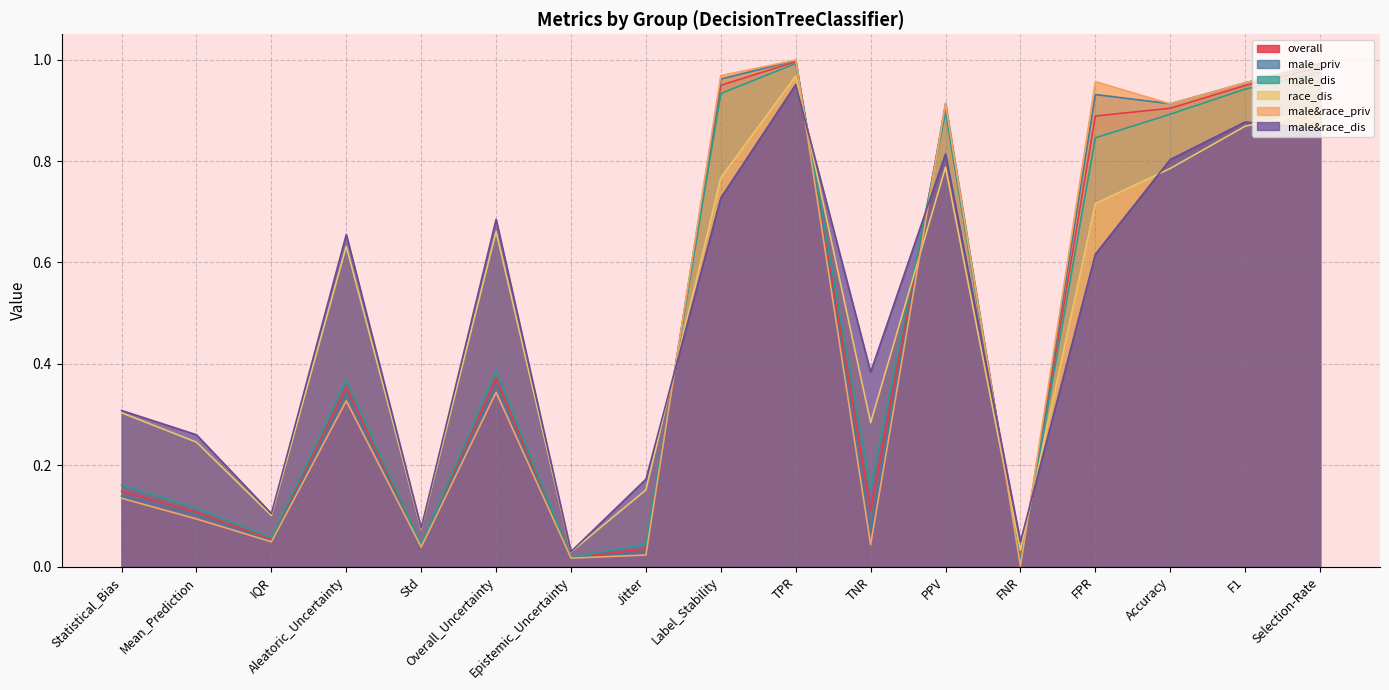

True or false: male_priv has a value of 0.1 at IQR.

True